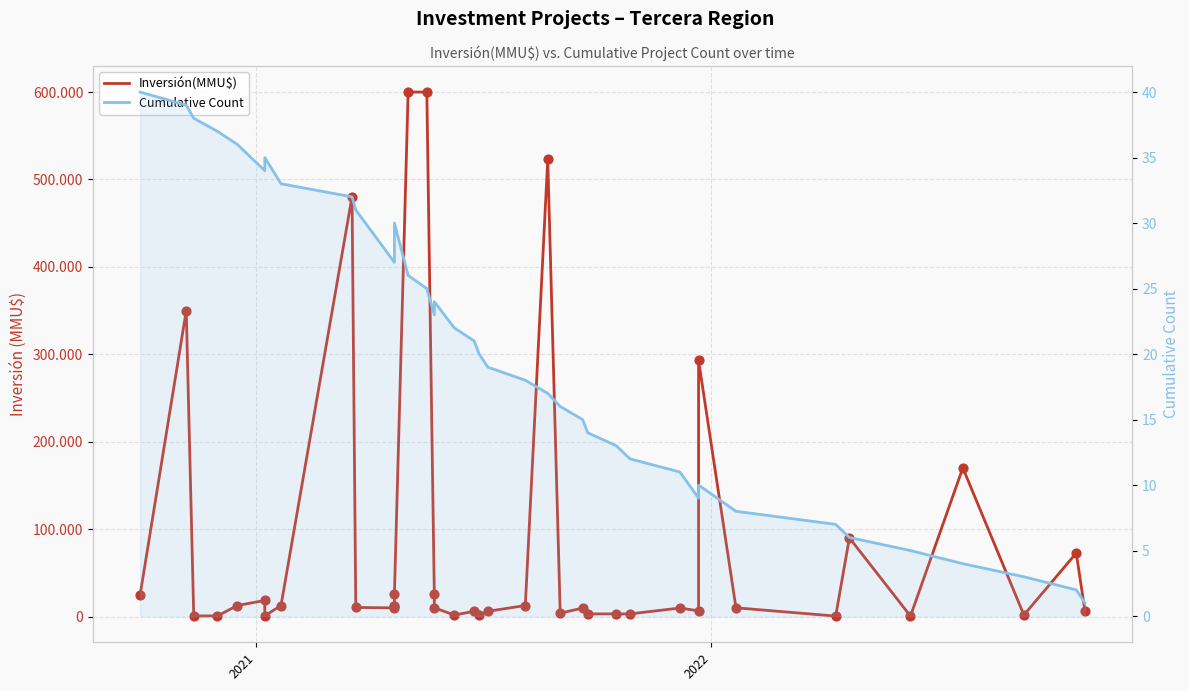

Which series contains the highest Y value?

Inversión(MMU$)